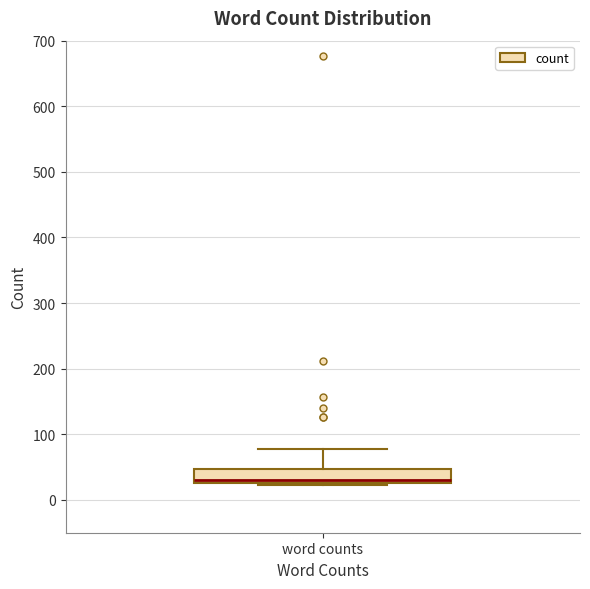

Where is the lower edge of the box for word counts on the y-axis? The values are not printed on the chart, so give them approximately, as read against the axis.

30